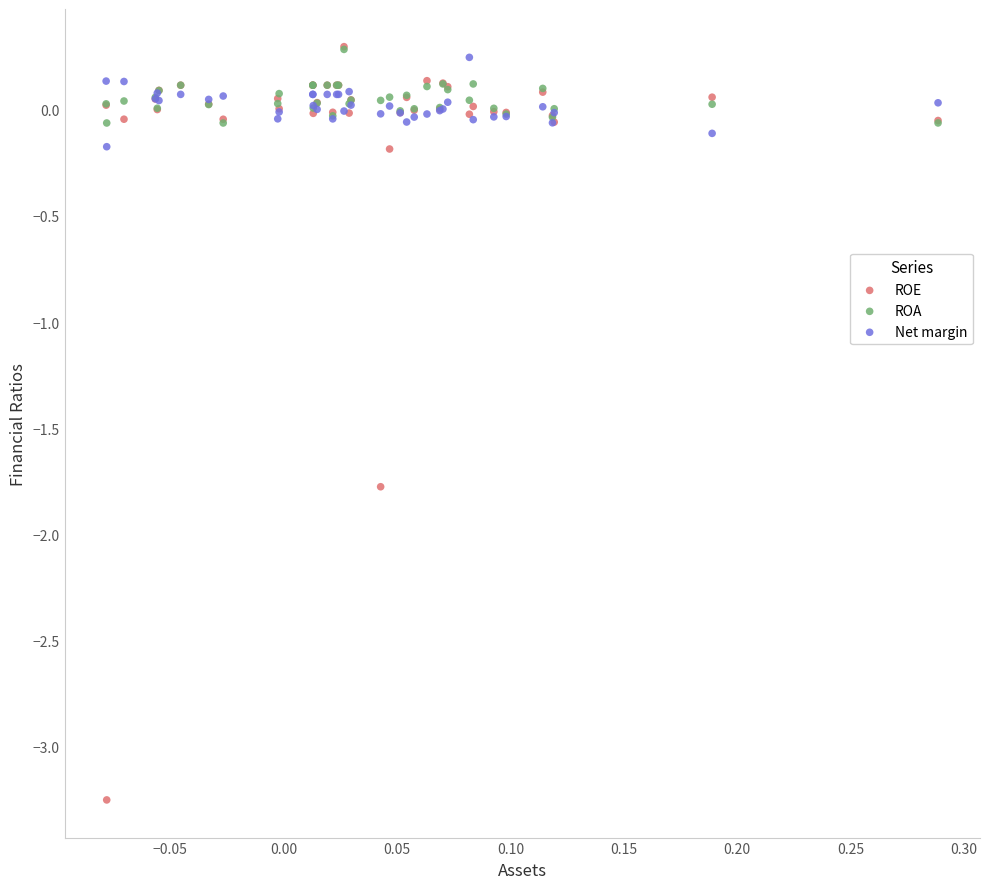

Across all series, what Y value is closest to -1?

-1.8